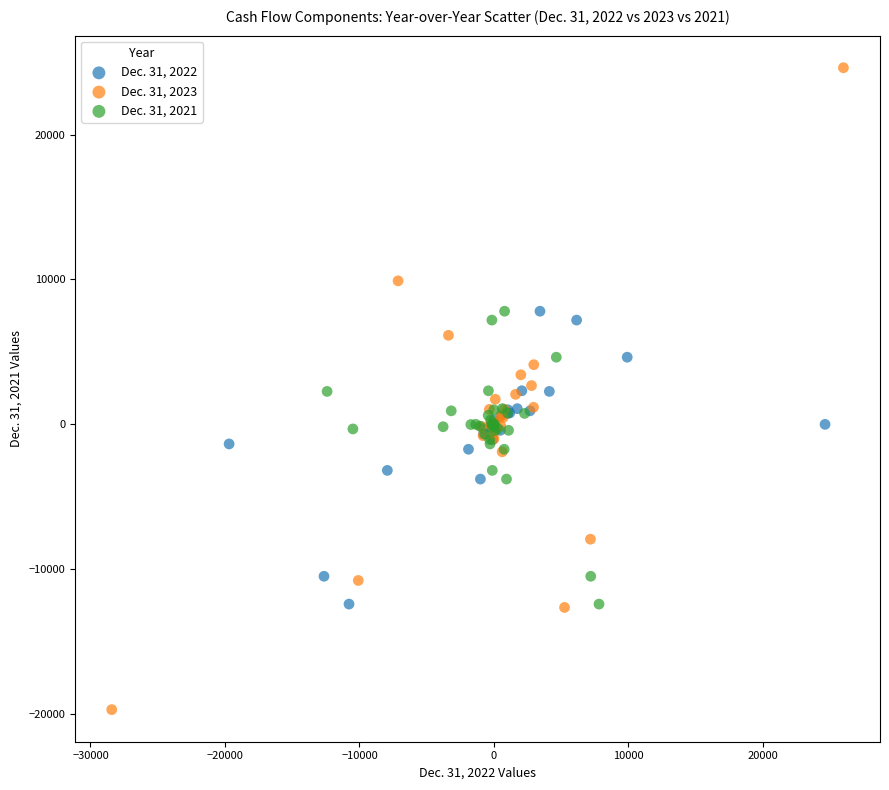

Which series has the widest spread of Y values?

Dec. 31, 2023